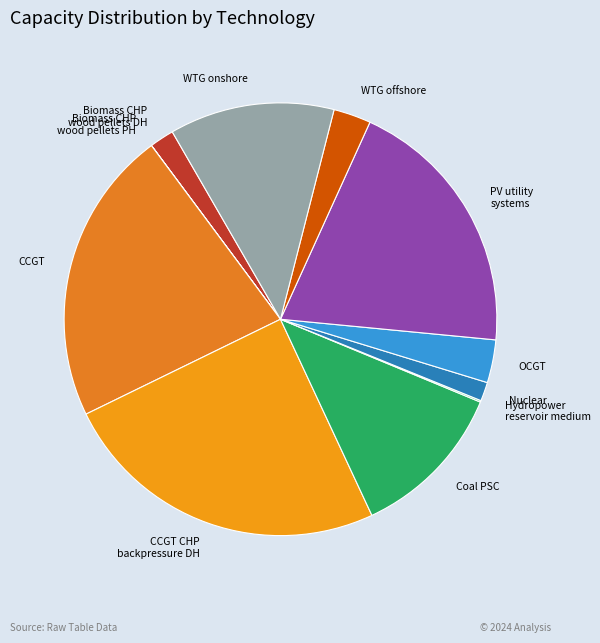

Does any single category account for the majority?

No